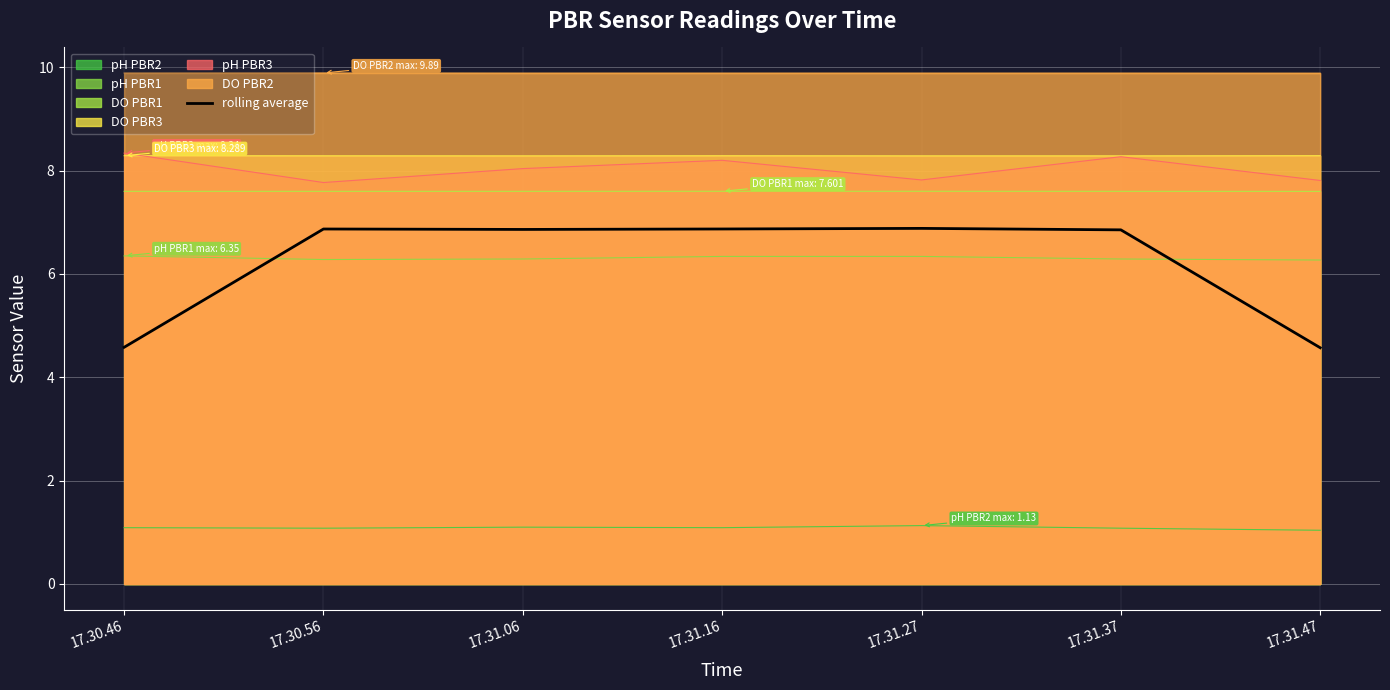

Rank the categories by value from highest to lowest.

17.31.27, 17.31.16, 17.30.56, 17.31.06, 17.31.37, 17.30.46, 17.31.47